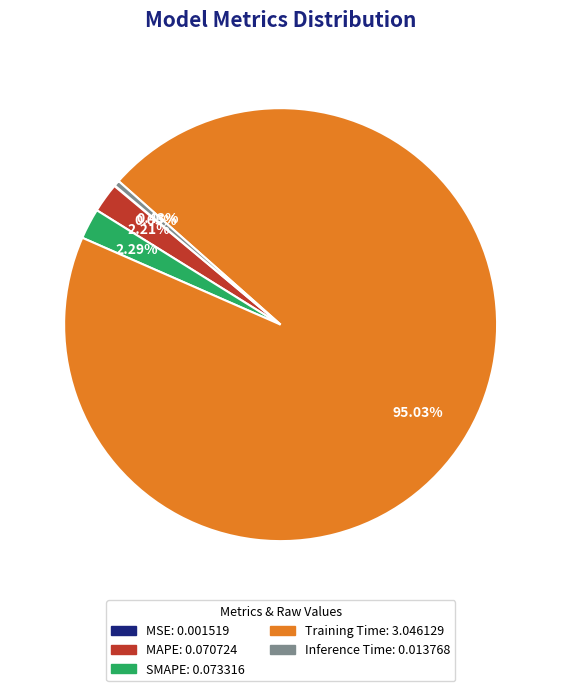

To the nearest percent, what percentage of the pie is Training Time?

95%